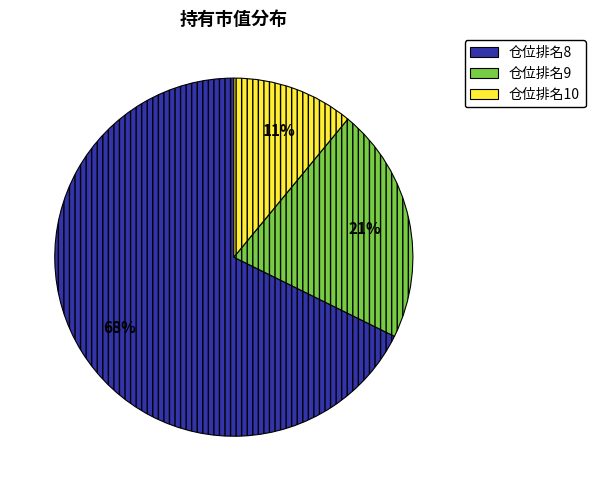

To the nearest percent, what is the average slice percentage?

33%